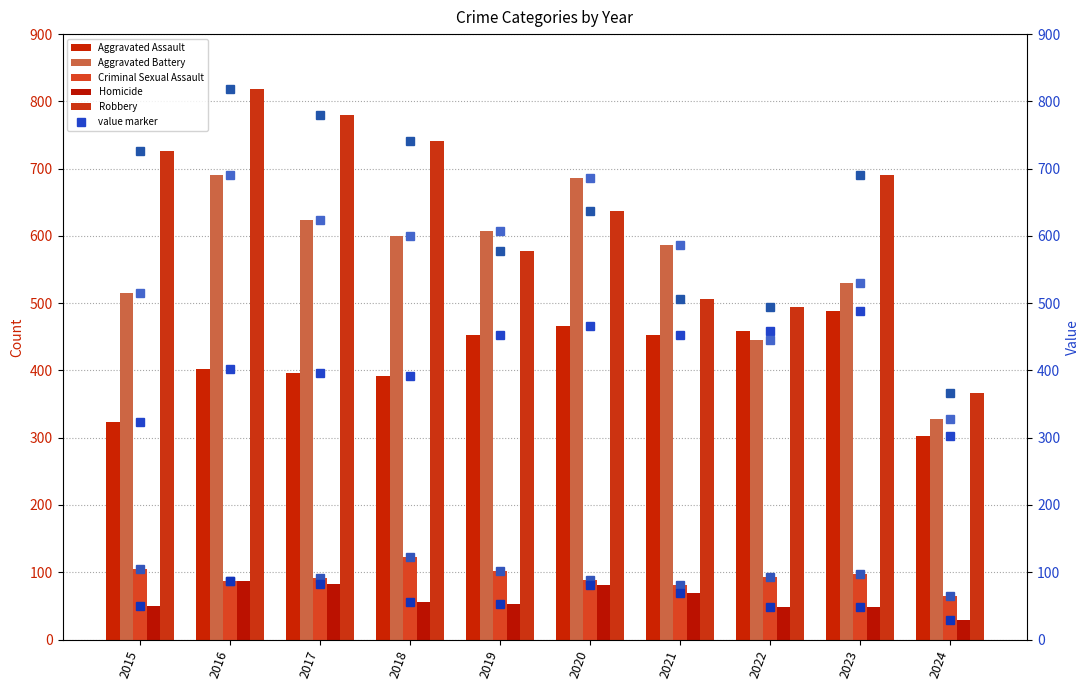

Which series has the widest spread of values?

Robbery